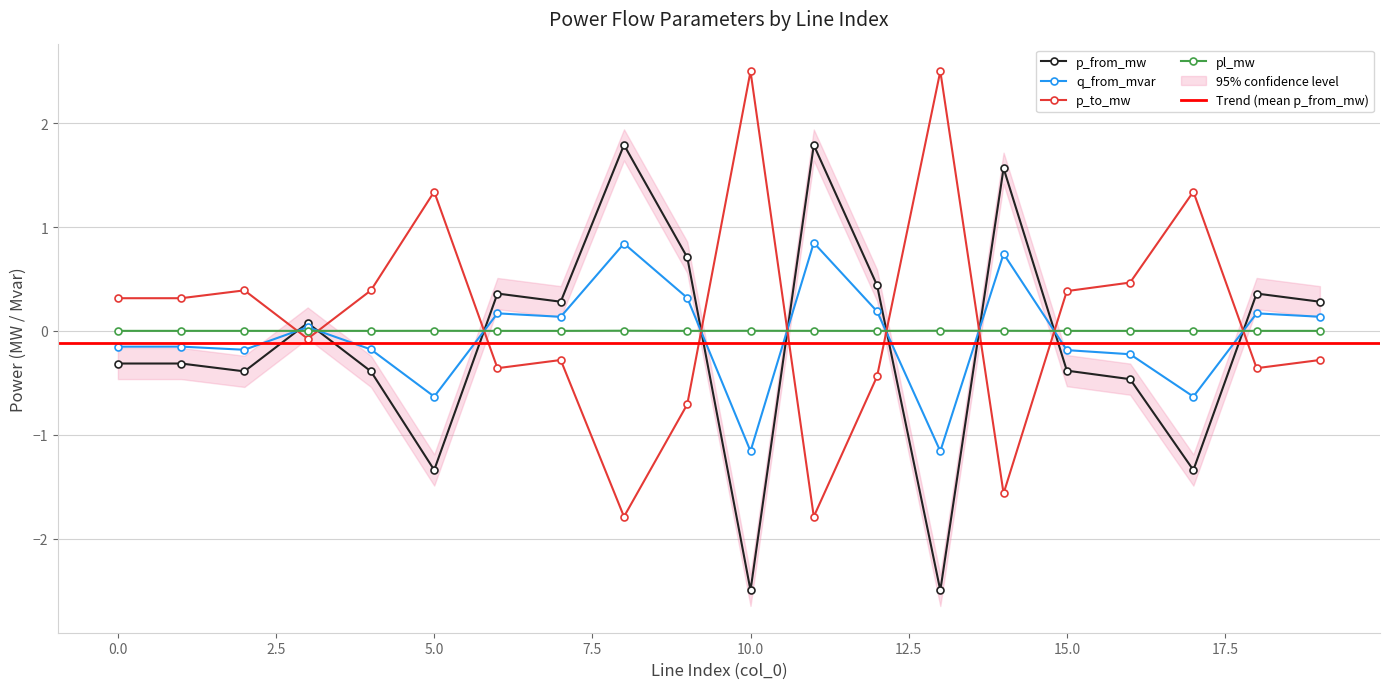

What is the total value across all series at 11?

0.8